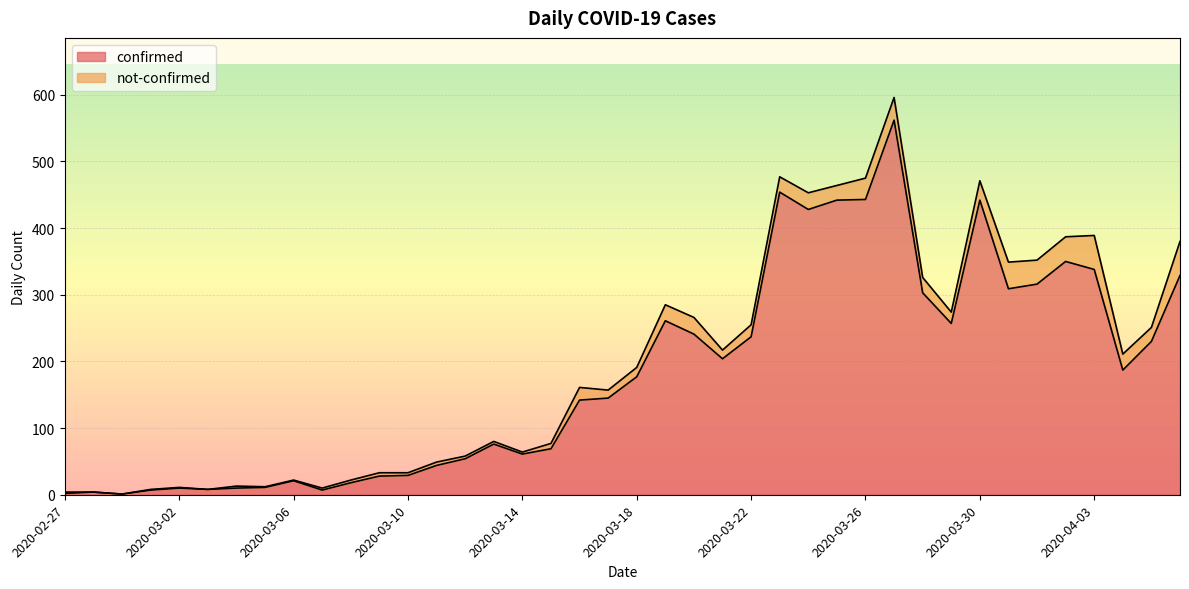

What is the greatest value displayed?

562